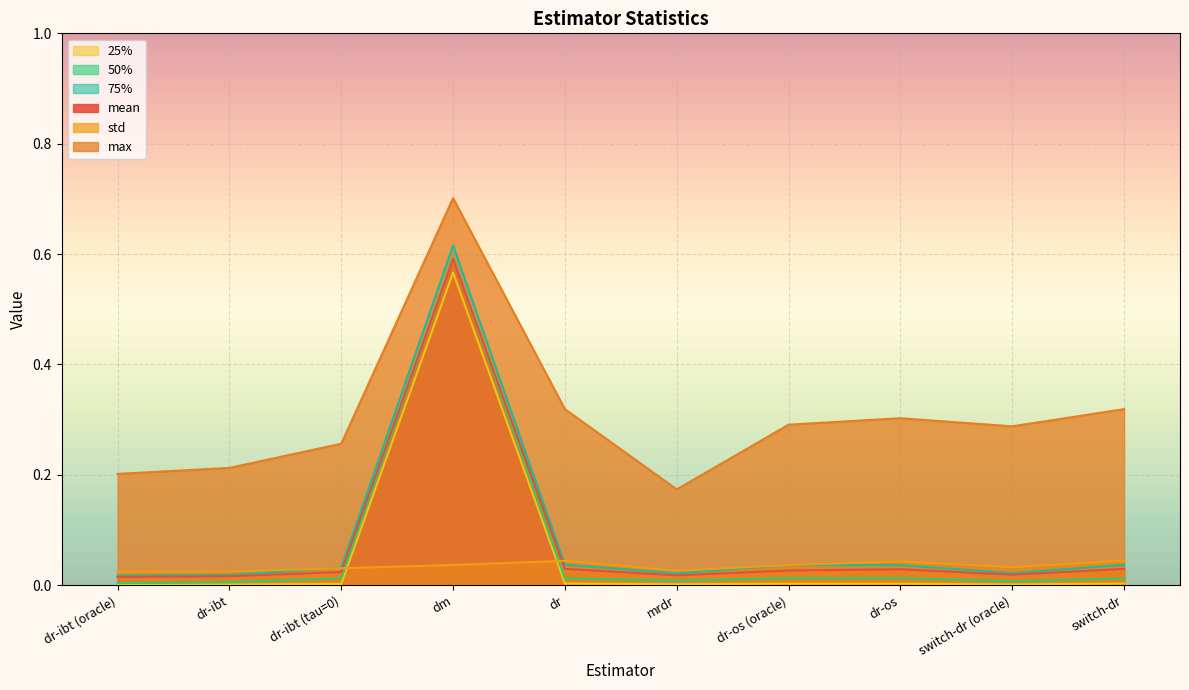

True or false: max has a value of 0.1 at mrdr.

False